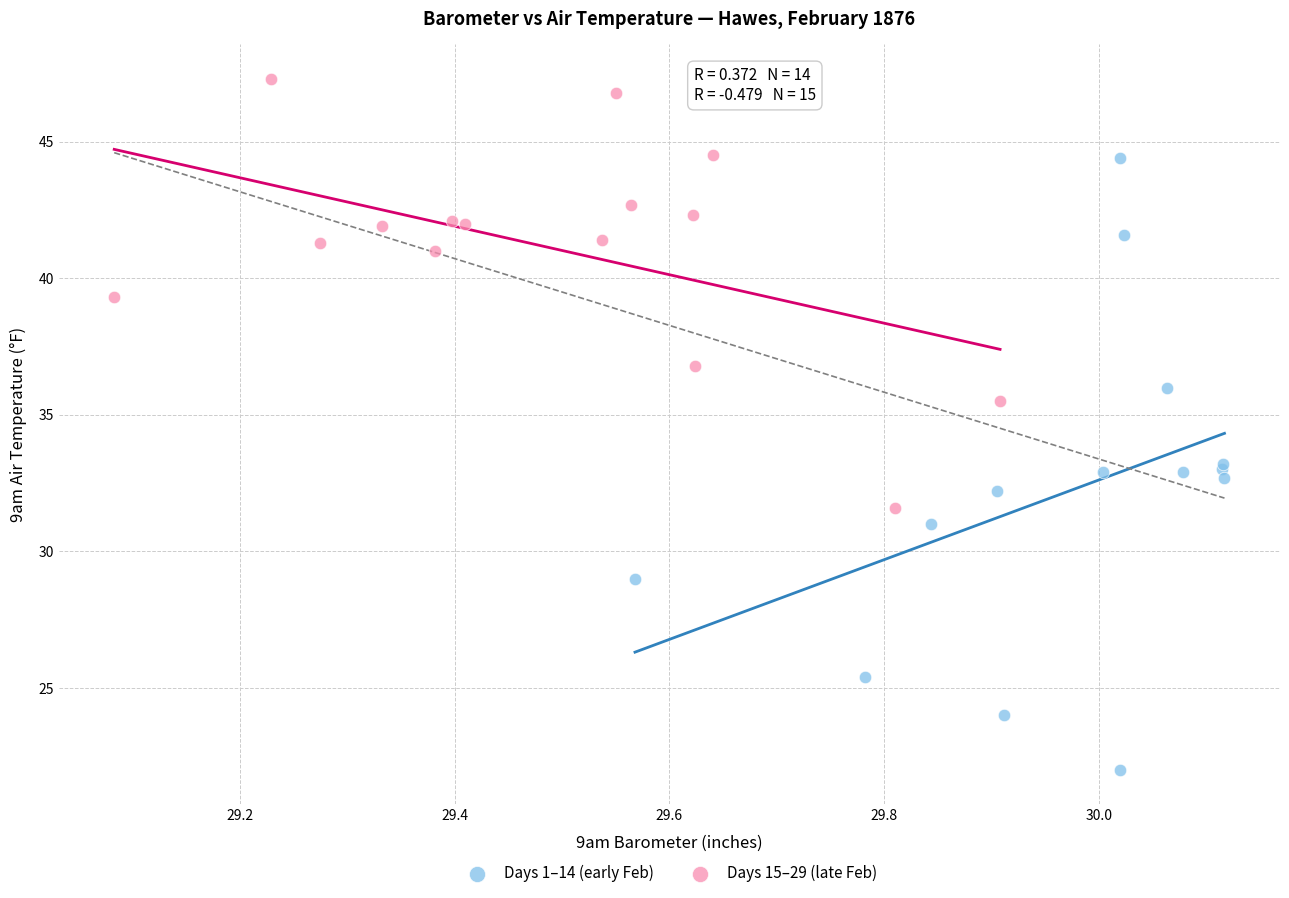

Which series reaches the maximum Y coordinate?

Days 15–29 (late Feb)